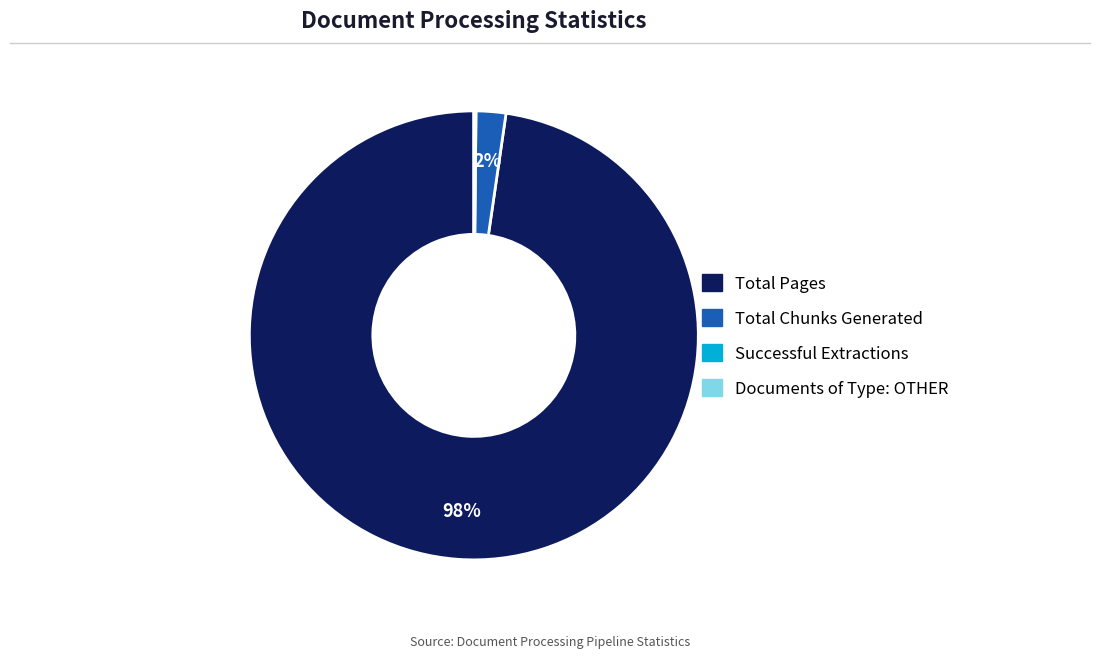

Which has a higher value, Total Chunks Generated or Total Pages?

Total Pages